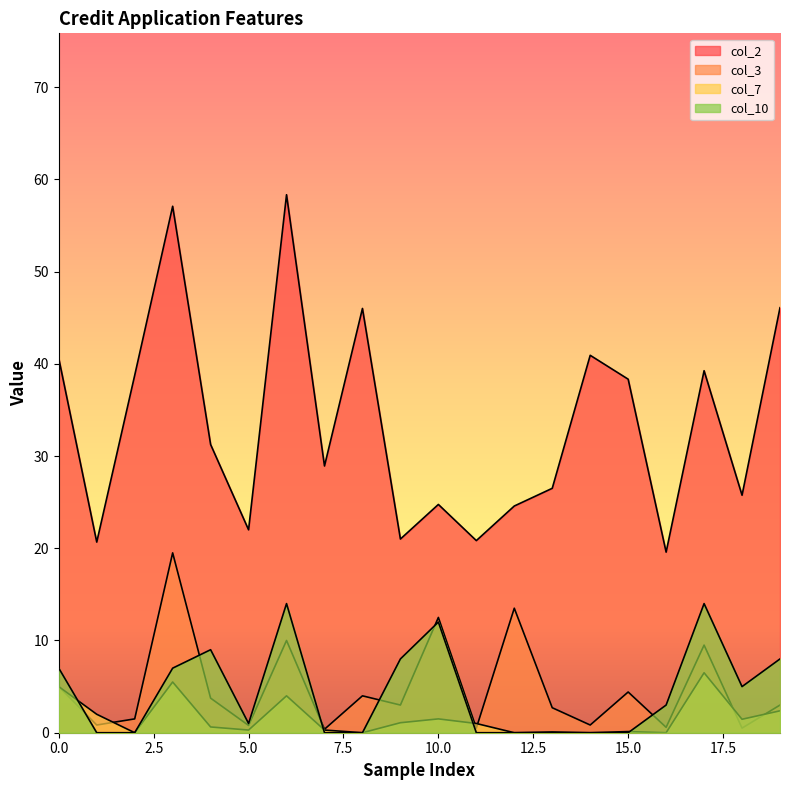

Reading left to right, what are all the values shown in this chart?

col_2: 0=40.6	1=20.7	2=38.8	3=57.1	4=31.2	5=22.0	6=58.3	7=28.9	8=46.0	9=21.0	10=24.8	11=20.8	12=24.6	13=26.5	14=40.9	15=38.3	16=19.6	17=39.2	18=25.8	19=46.1
col_3: 0=5.0	1=0.8	2=1.5	3=19.5	4=3.8	5=0.8	6=10.0	7=0.4	8=4.0	9=3.0	10=12.5	11=0.5	12=13.5	13=2.7	14=0.8	15=4.4	16=0.6	17=9.5	18=0.5	19=3.0
col_7: 0=5.0	1=2.0	2=0.0	3=5.5	4=0.6	5=0.3	6=4.0	7=0.3	8=0.0	9=1.1	10=1.5	11=1.0	12=0.0	13=0.1	14=0.0	15=0.1	16=0.0	17=6.5	18=1.5	19=2.4
col_10: 0=7.0	1=0.0	2=0.0	3=7.0	4=9.0	5=1.0	6=14.0	7=0.0	8=0.0	9=8.0	10=12.0	11=0.0	12=0.0	13=0.0	14=0.0	15=0.0	16=3.0	17=14.0	18=5.0	19=8.0